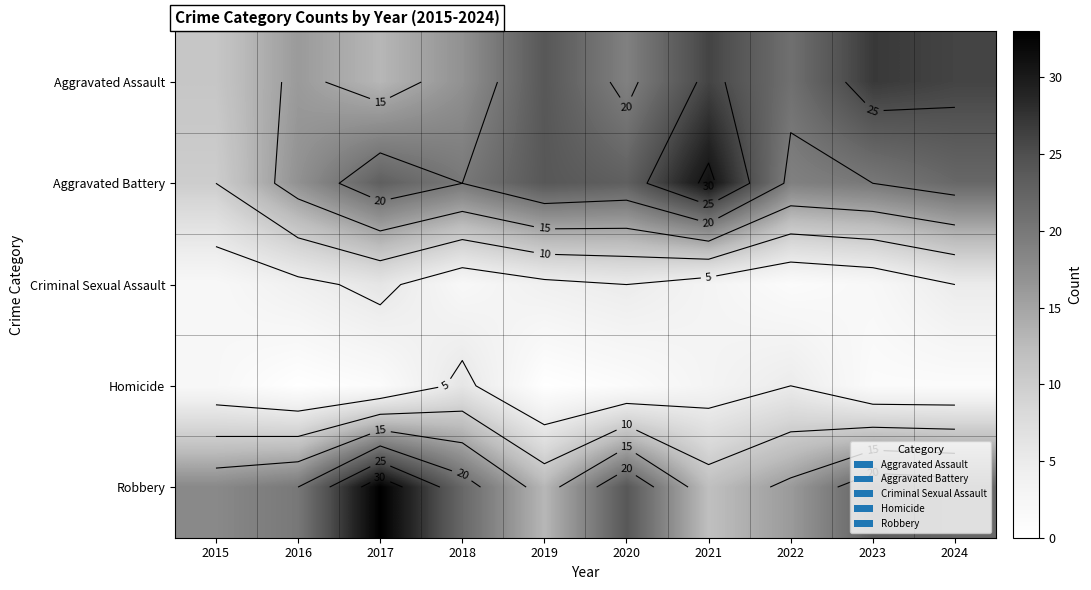

Which category has the highest value across all series?

2017